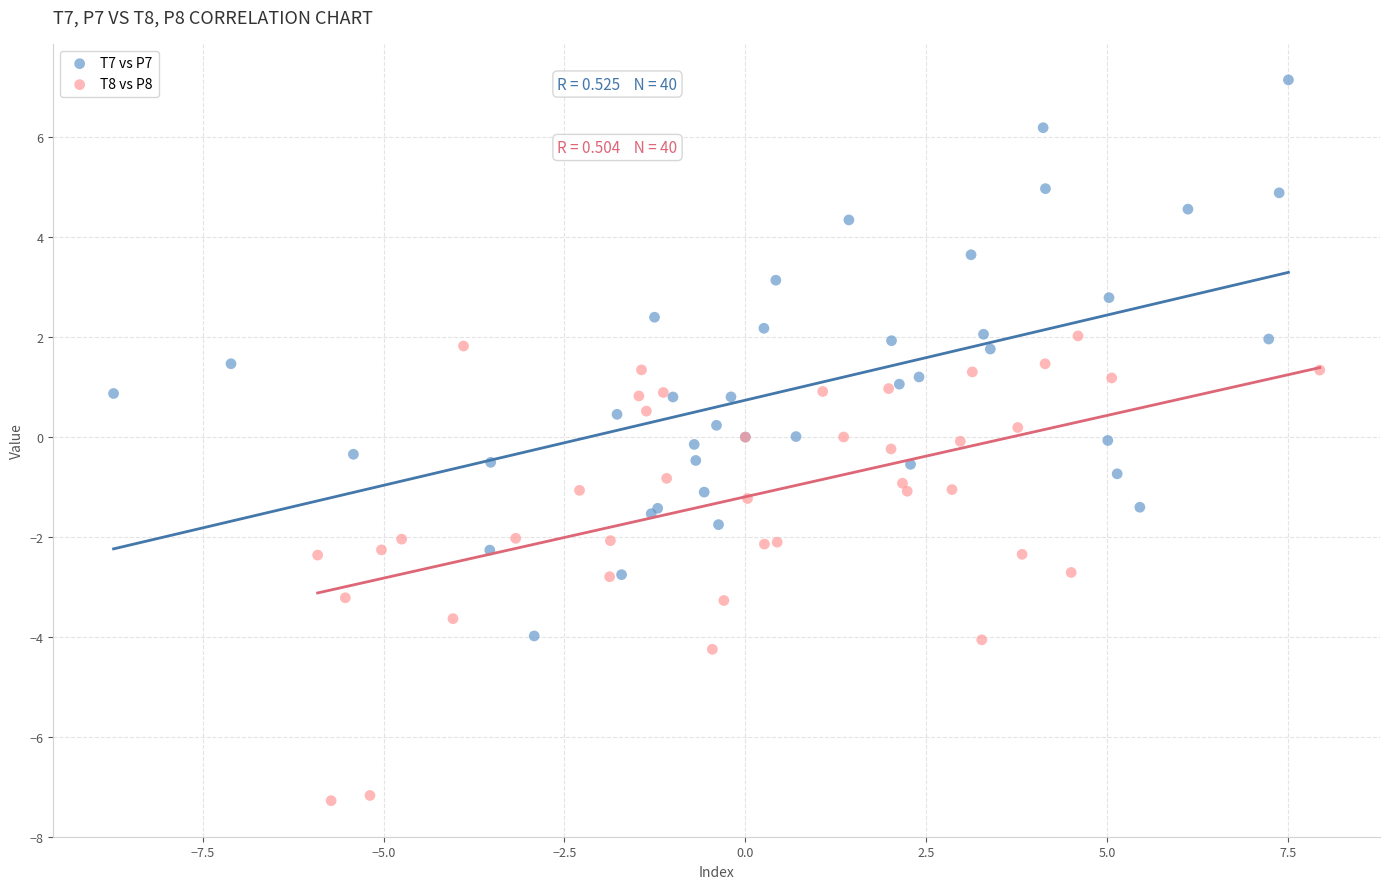

Which series contains the highest Y value?

T7 vs P7